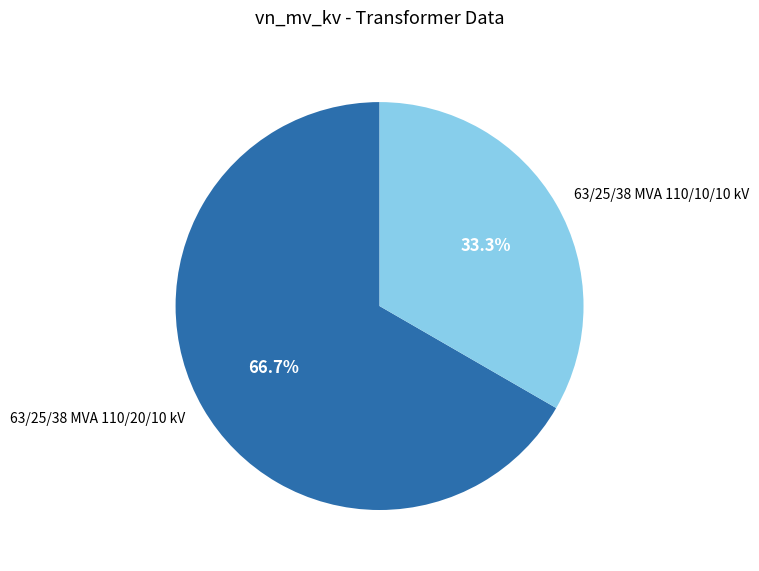

What is the smallest slice in the pie chart?

63/25/38 MVA 110/10/10 kV